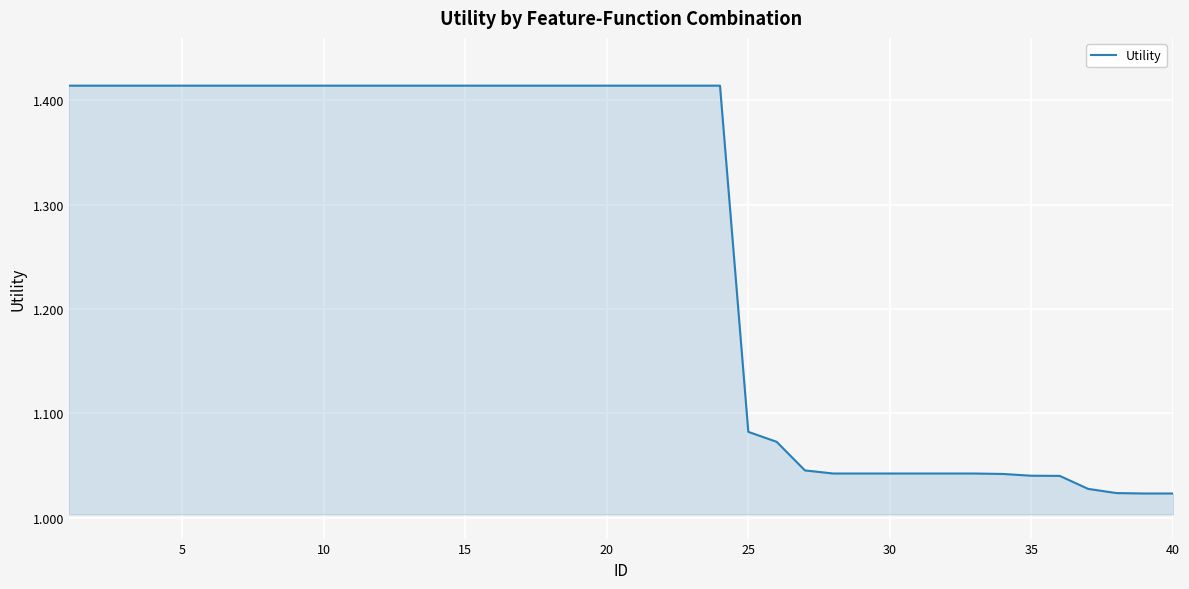

What is the difference between the maximum and minimum values?

0.4